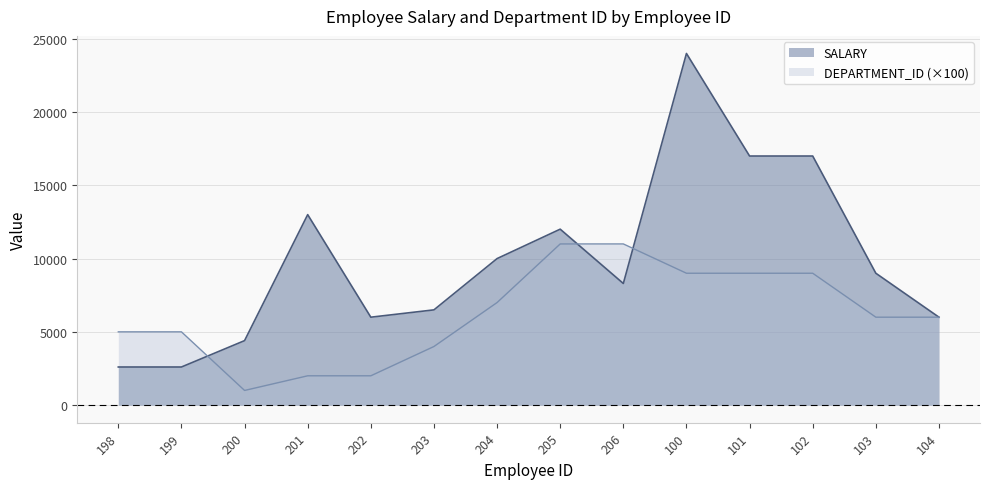

What is the sum of all DEPARTMENT_ID values?

87000